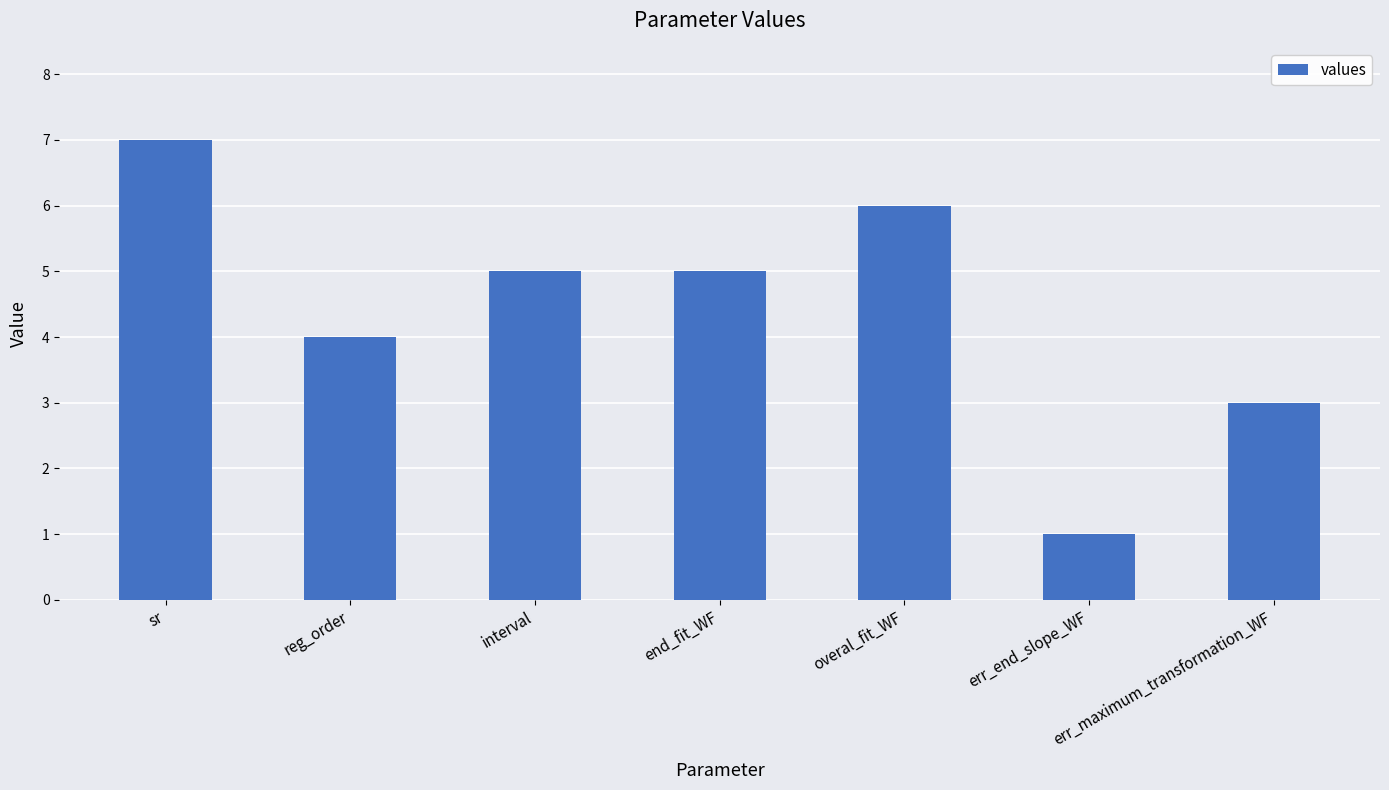

Is it true that the value at reg_order is 1?

False